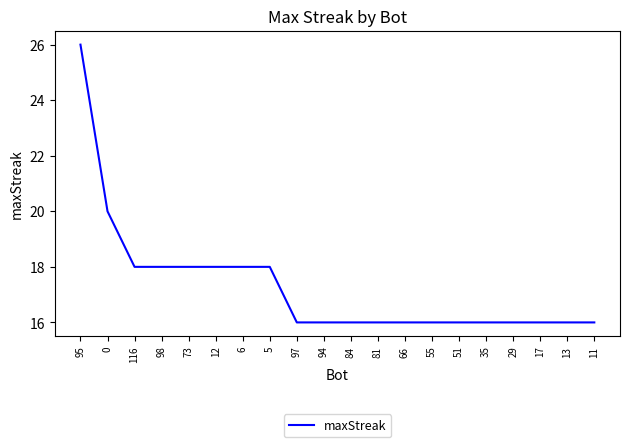

What is the approximate value at 73, to the nearest 5?

20